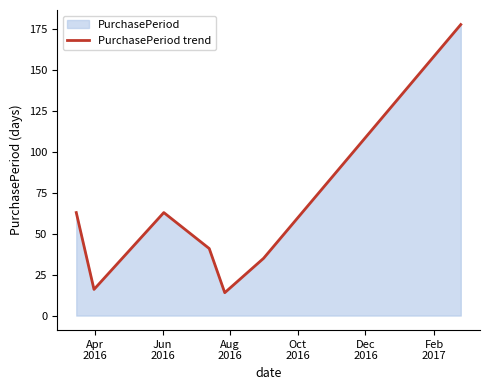

How many interior local peaks (higher than both neighbors) does the data have?

1